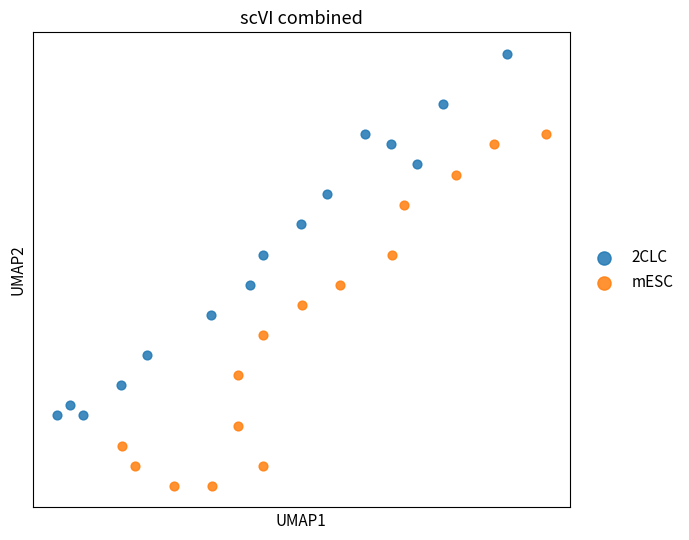

Which series reaches the minimum Y coordinate?

mESC